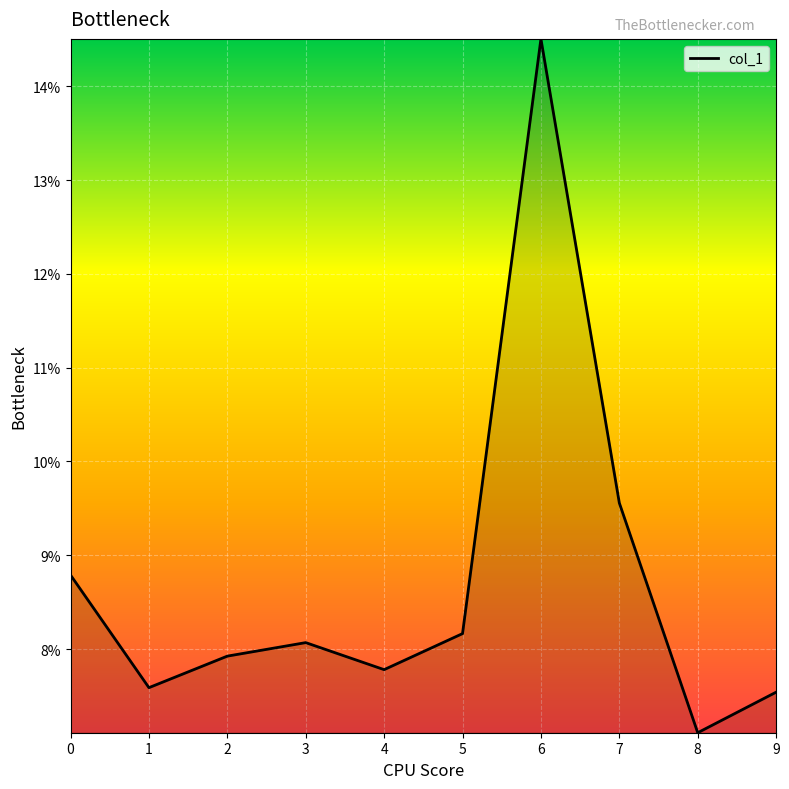

Does the chart display data point markers on the line(s)?

No